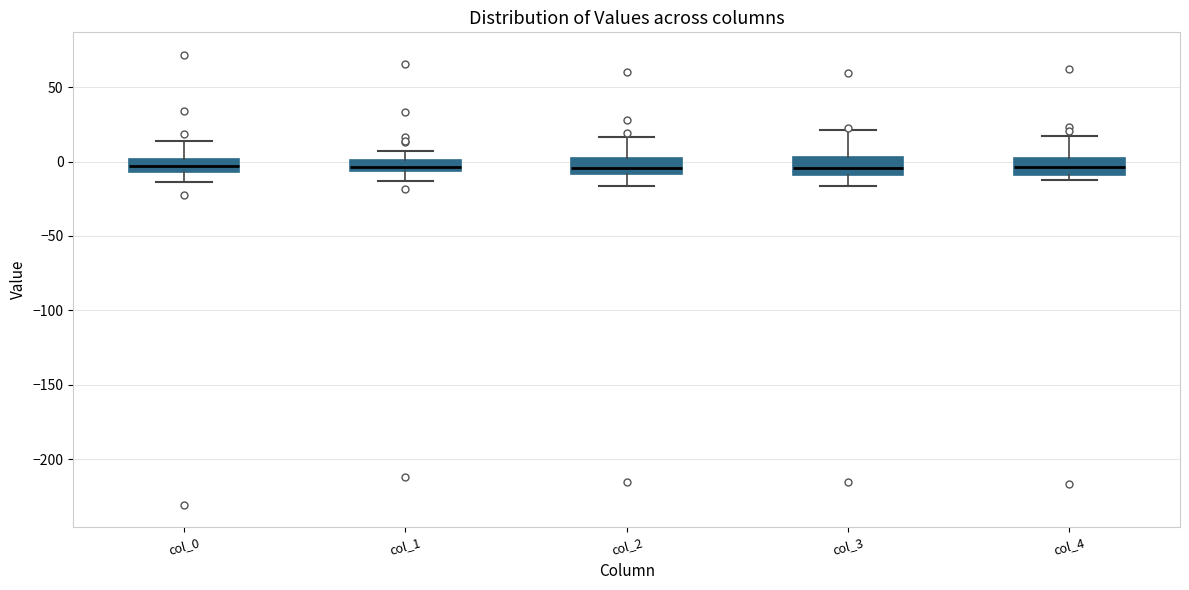

Where is the lower edge of the box for col_2 on the y-axis? The values are not printed on the chart, so give them approximately, as read against the axis.

-10